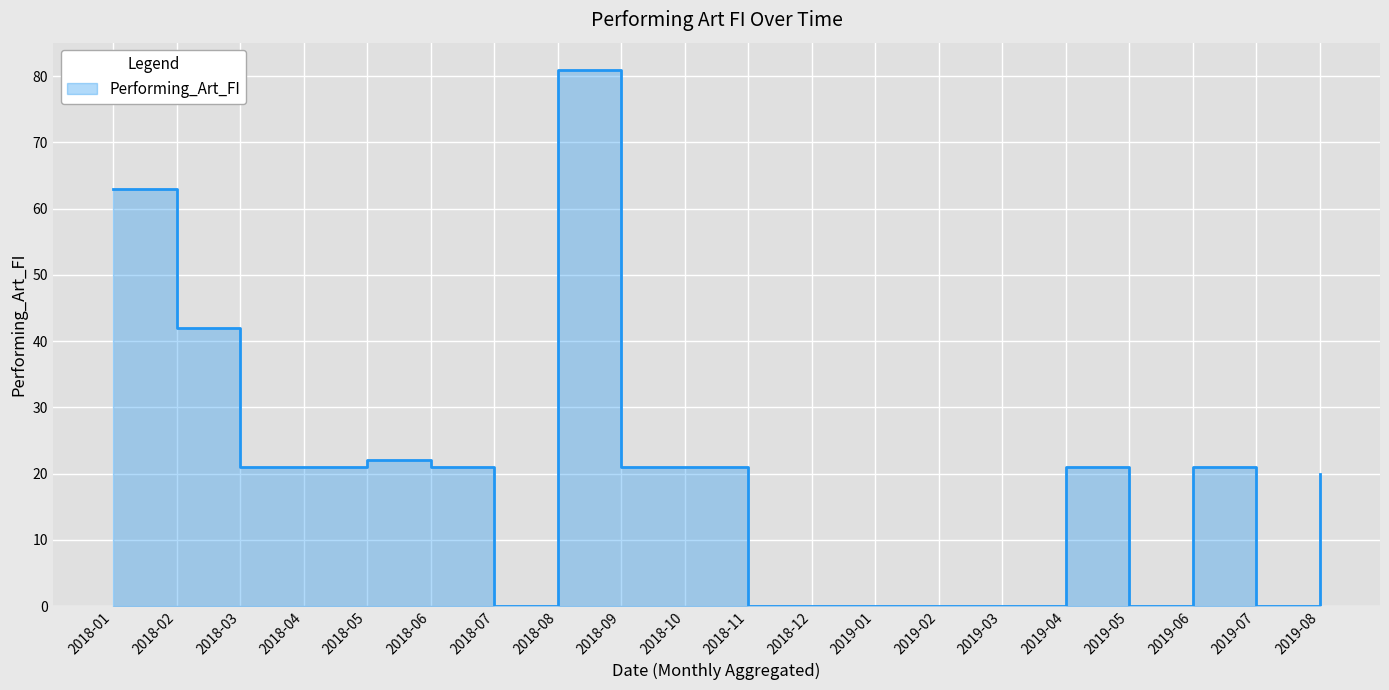

How many lines are shown in the chart?

1